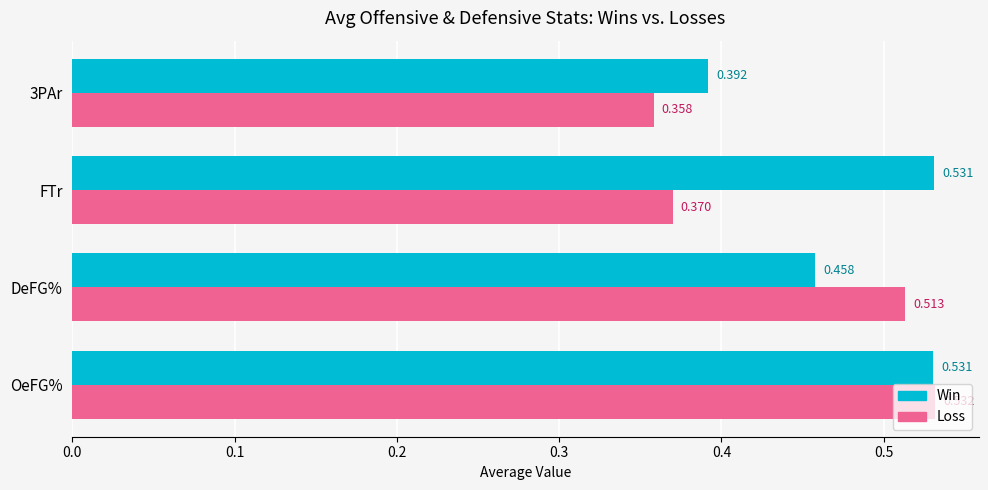

At which category is the sum across all series the highest?

OeFG%